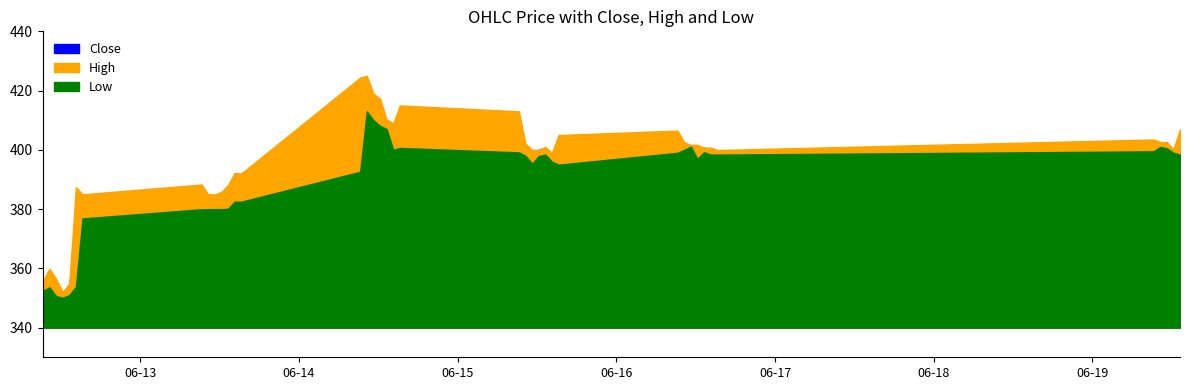

Rank the series by their maximum value, from highest to lowest.

High, Close, Low